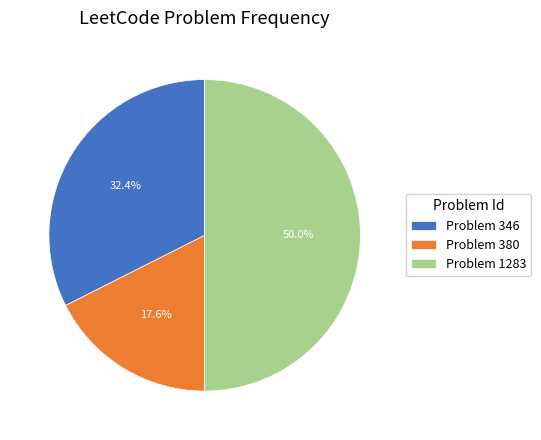

Rank the categories by value from lowest to highest.

Problem 380, Problem 346, Problem 1283